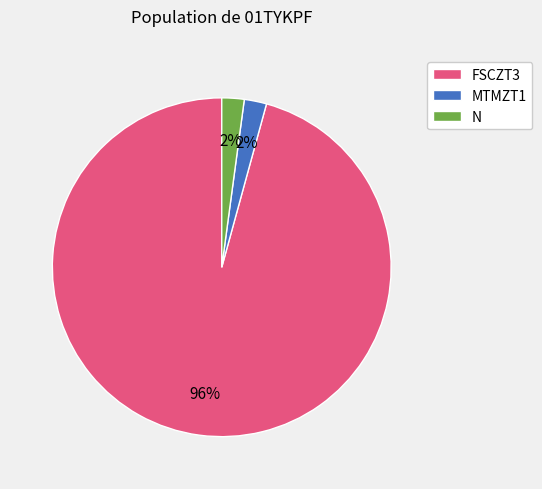

Is FSCZT3 the majority of the pie?

Yes